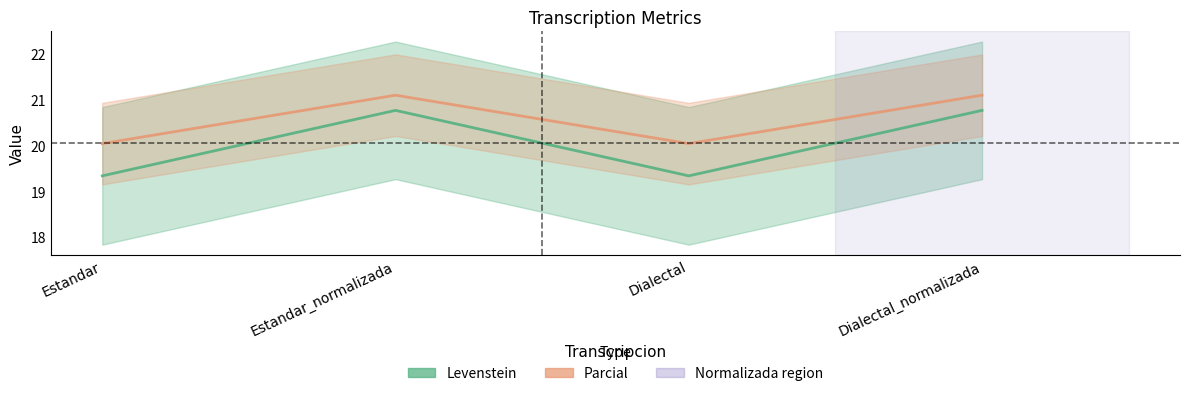

At which category does the chart reach its minimum across all series?

Estandar